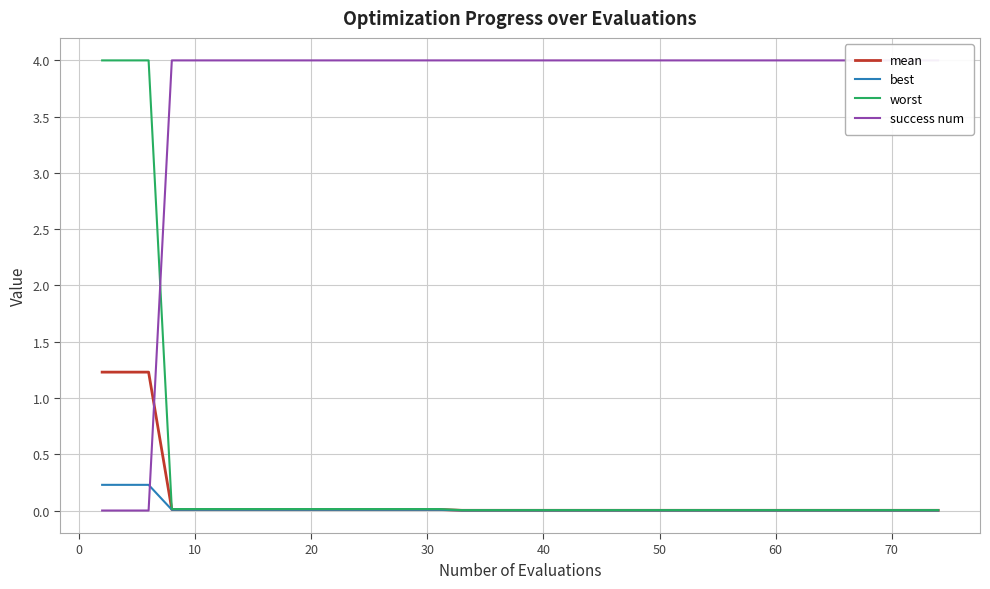

At how many categories does at least one series exceed 1?

40